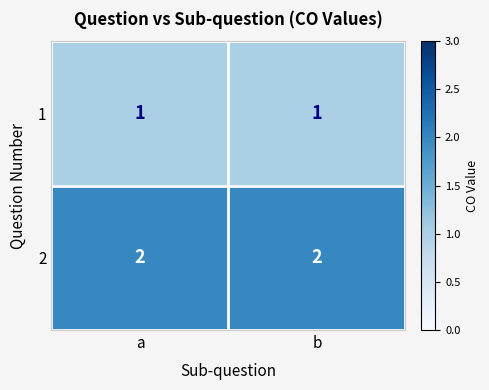

Is it true that 2 equals 3 at a?

False